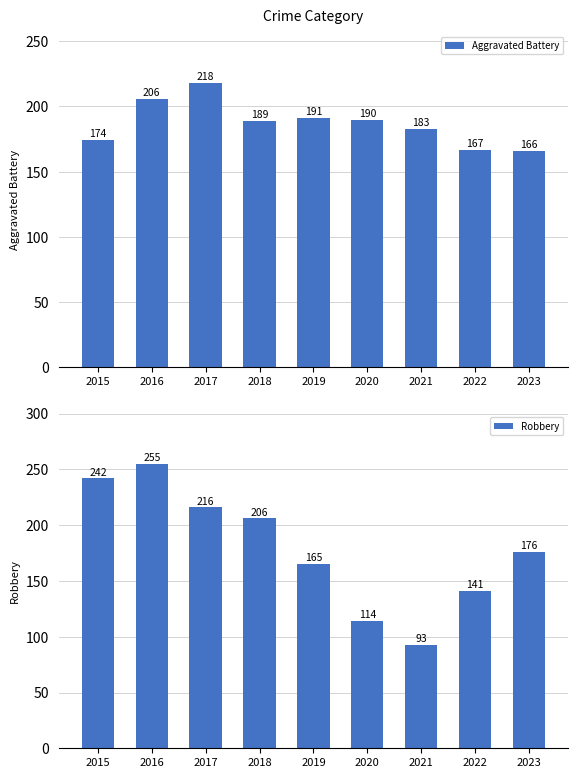

Between 2016 and 2019, which series saw the biggest shift?

Robbery